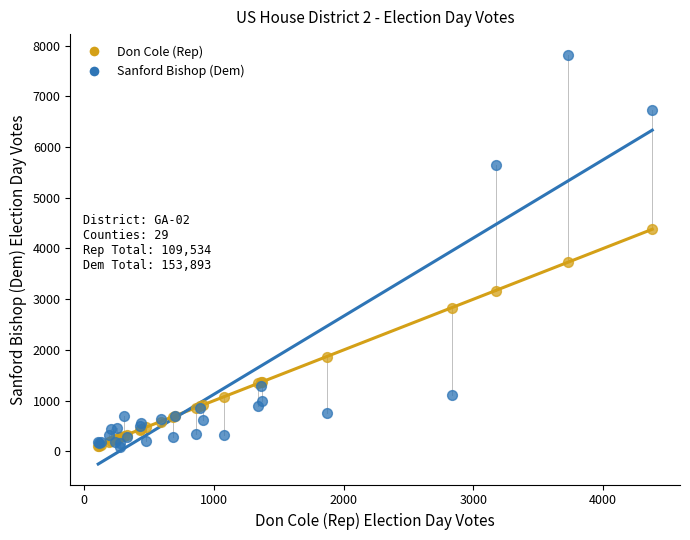

Which series has the largest Y range (max minus min)?

Sanford Bishop (Dem)